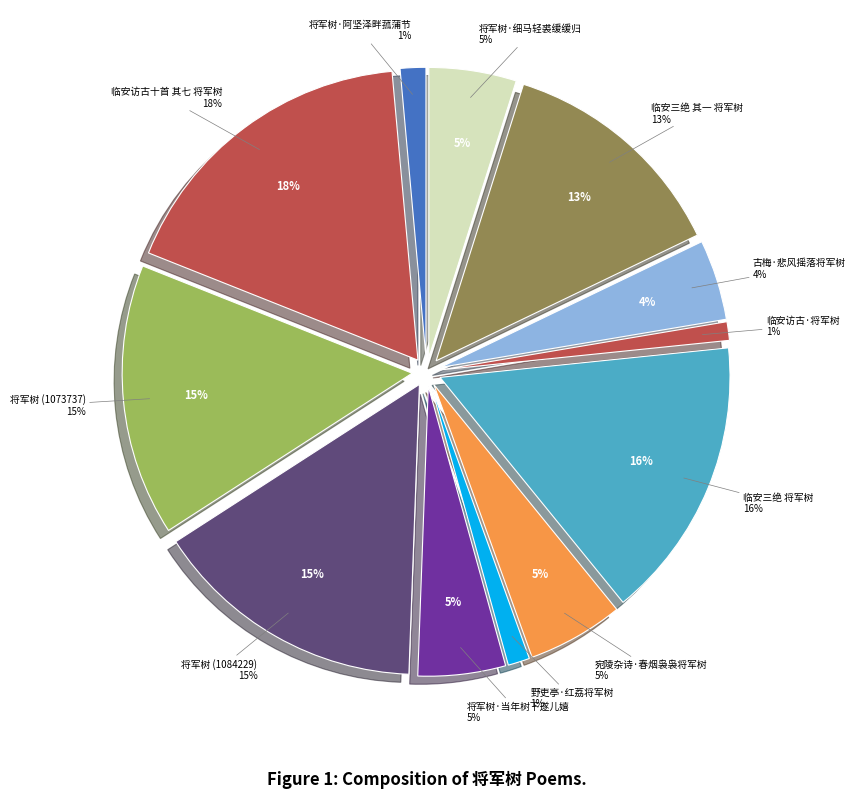

To the nearest percent, what portion does 将军树·当年树下遂儿嬉 represent?

5%